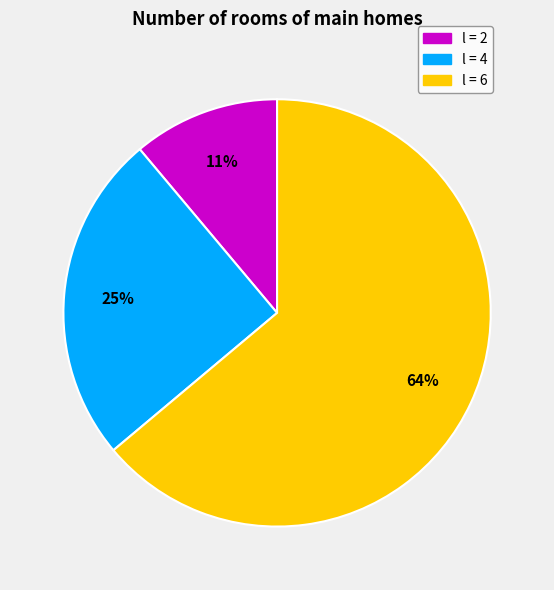

To the nearest percent, what is the average slice percentage?

33%